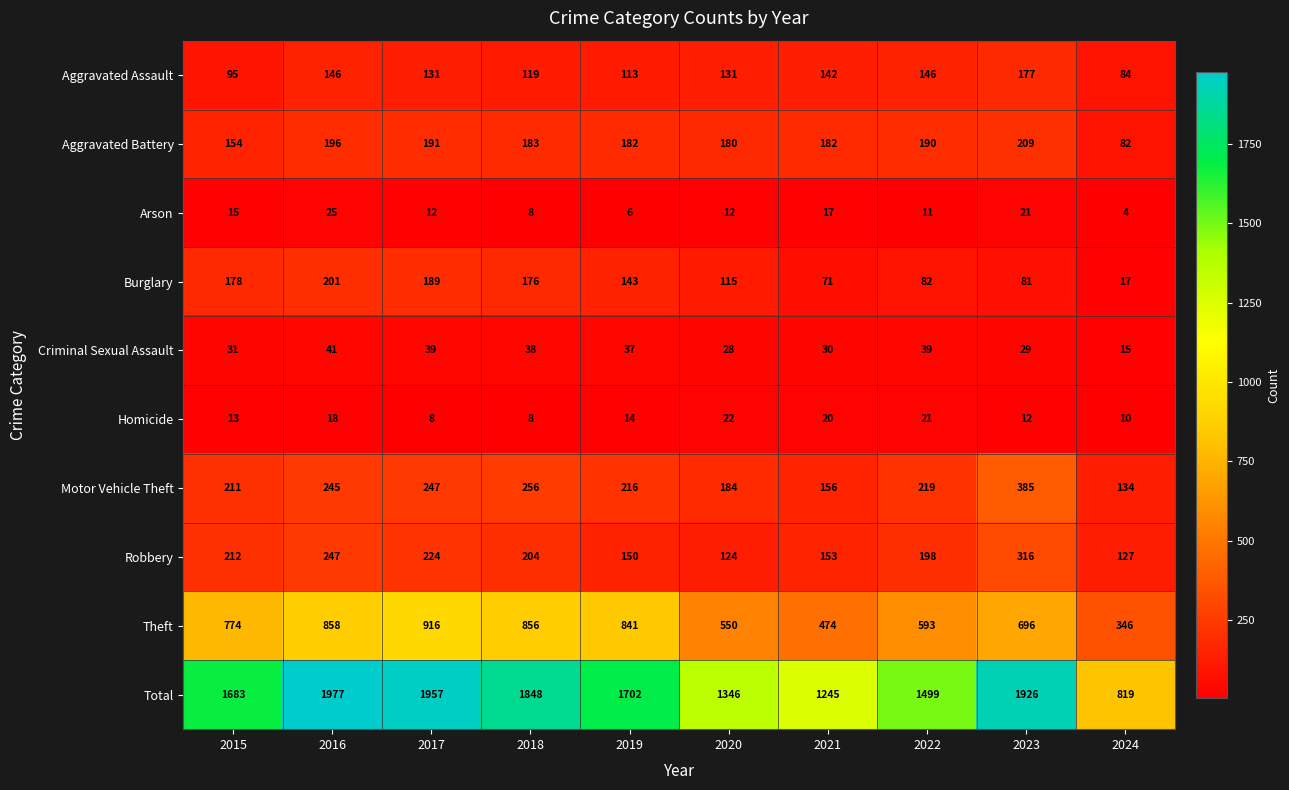

What is the spread (max minus min) of values at 2024?

815